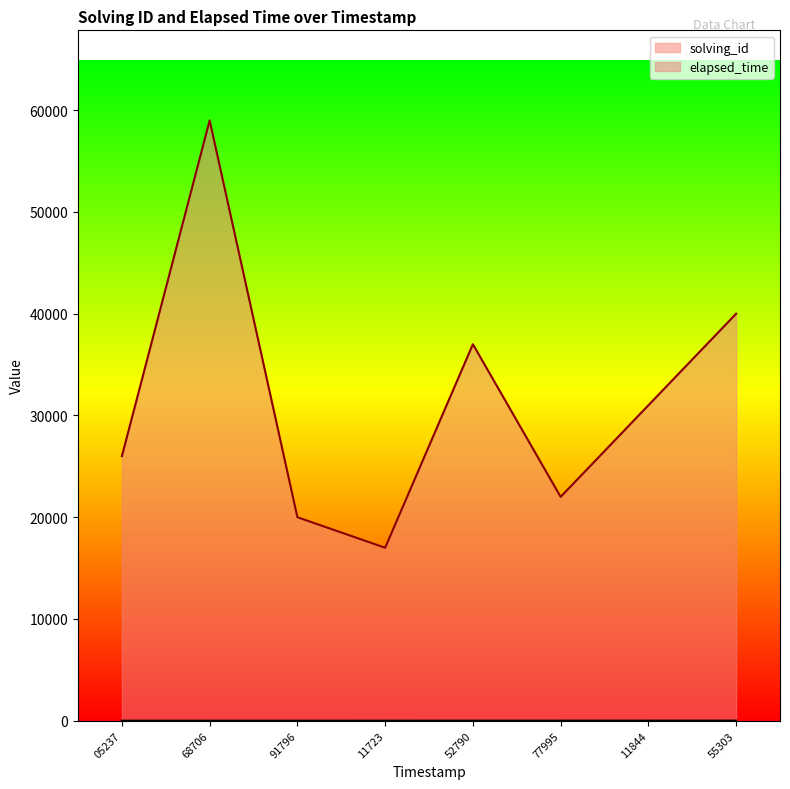

True or false: elapsed_time and solving_id intersect in this chart.

False